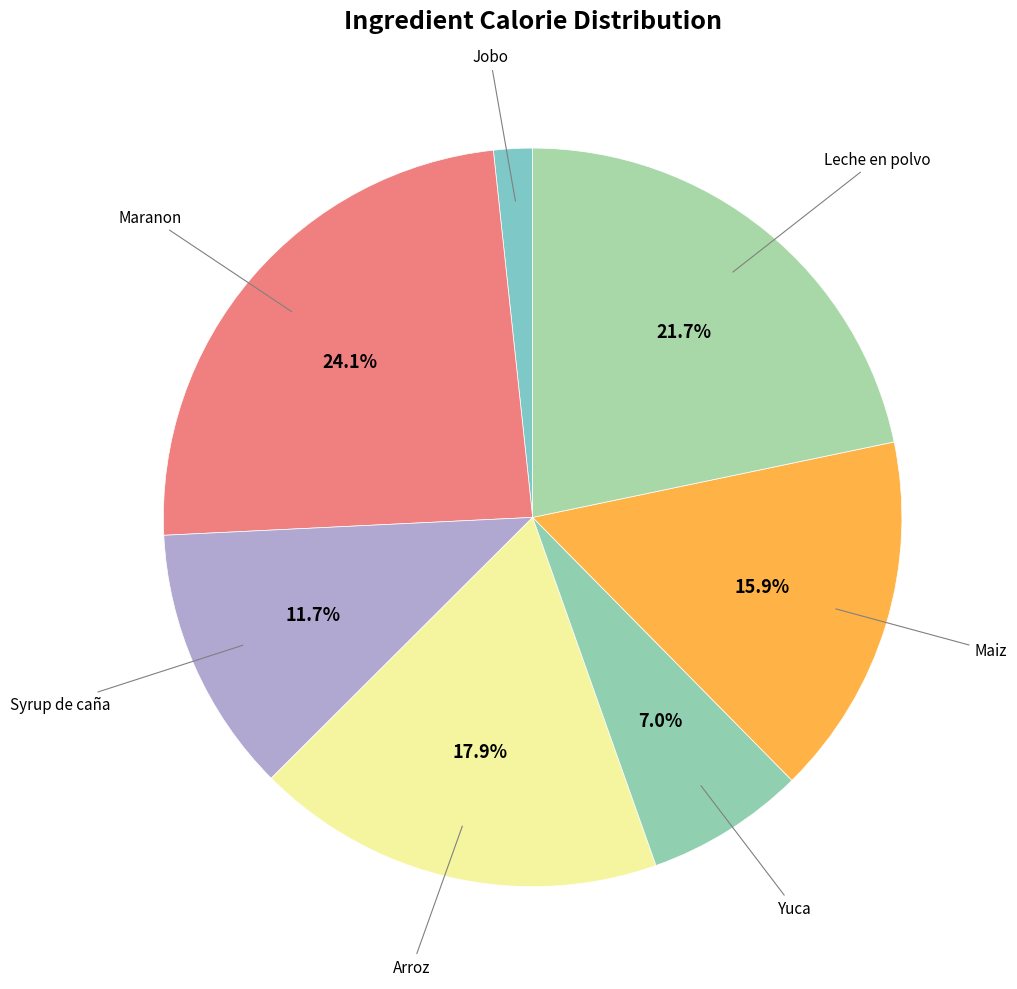

What is the smallest slice in the pie chart?

Jobo